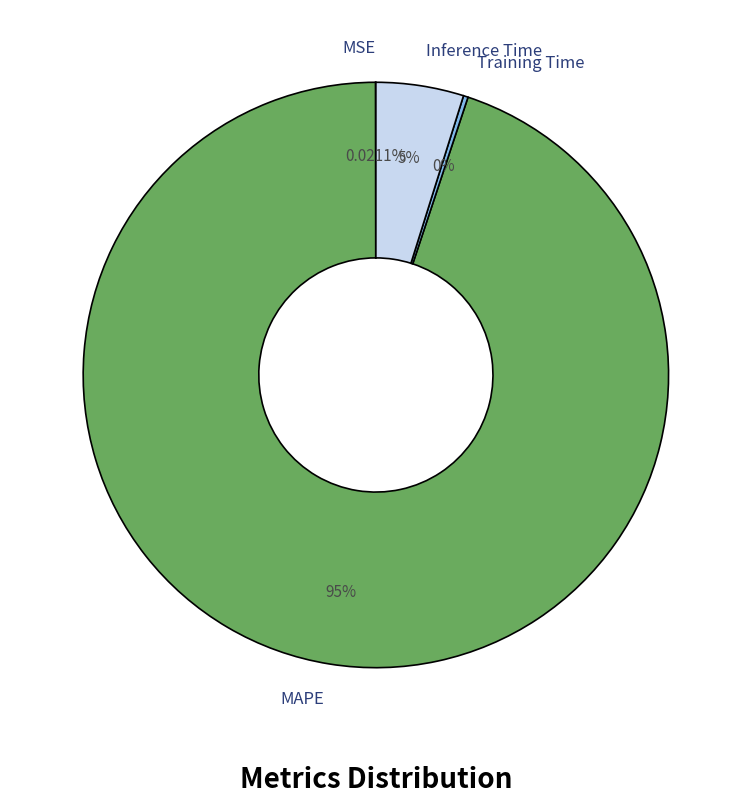

What is the largest slice in the pie chart?

MAPE